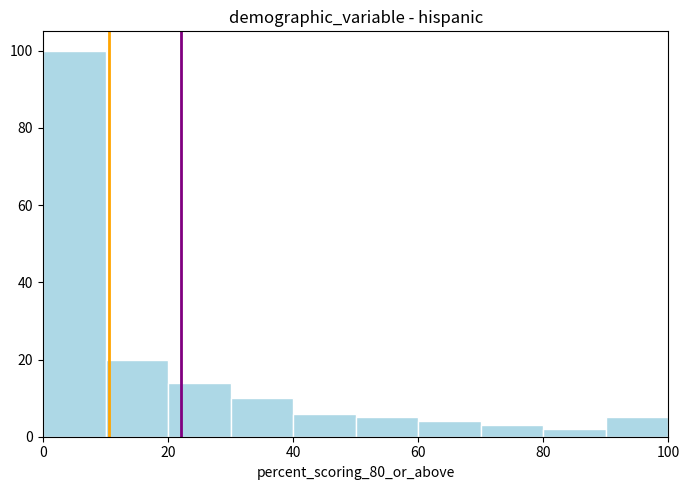

Over which range of the x-axis is the bar tallest?

0 to 10